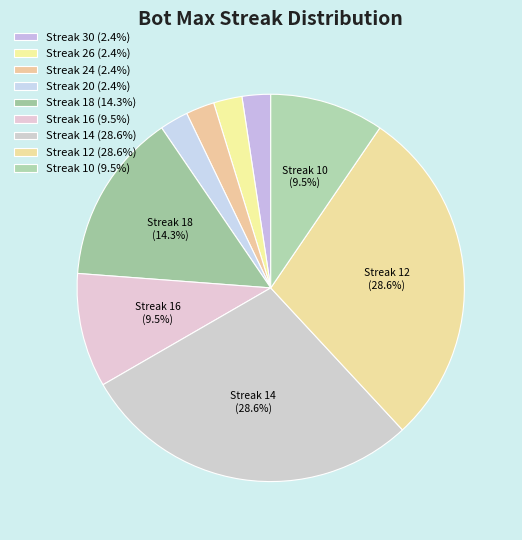

Count the number of slices in the pie.

9